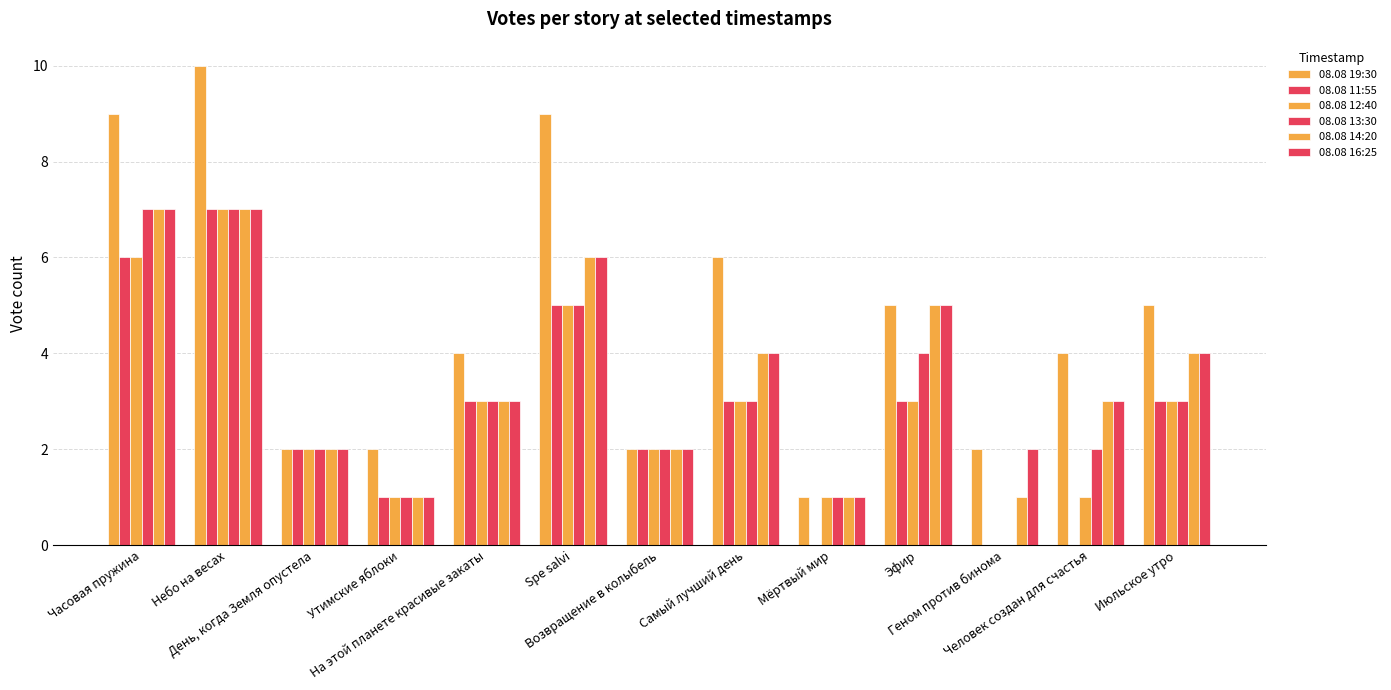

What is the spread (max minus min) of values at Мёртвый мир?

1